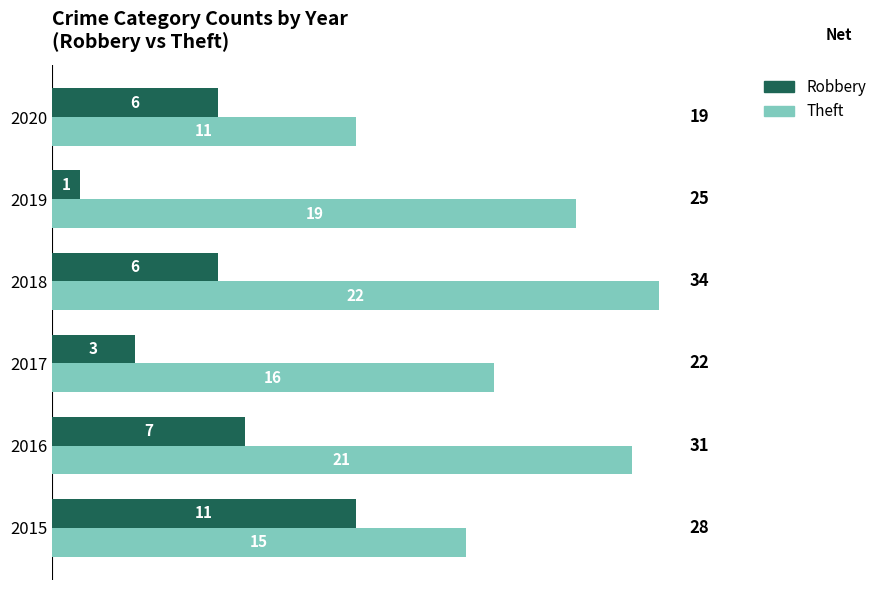

Rank the series by their maximum value, from highest to lowest.

Theft, Robbery